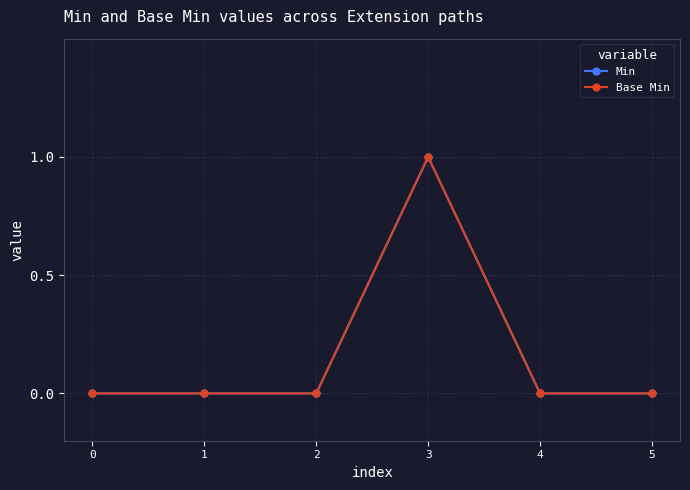

Is the value of Min at 2 greater than the value of Base Min at 3?

No